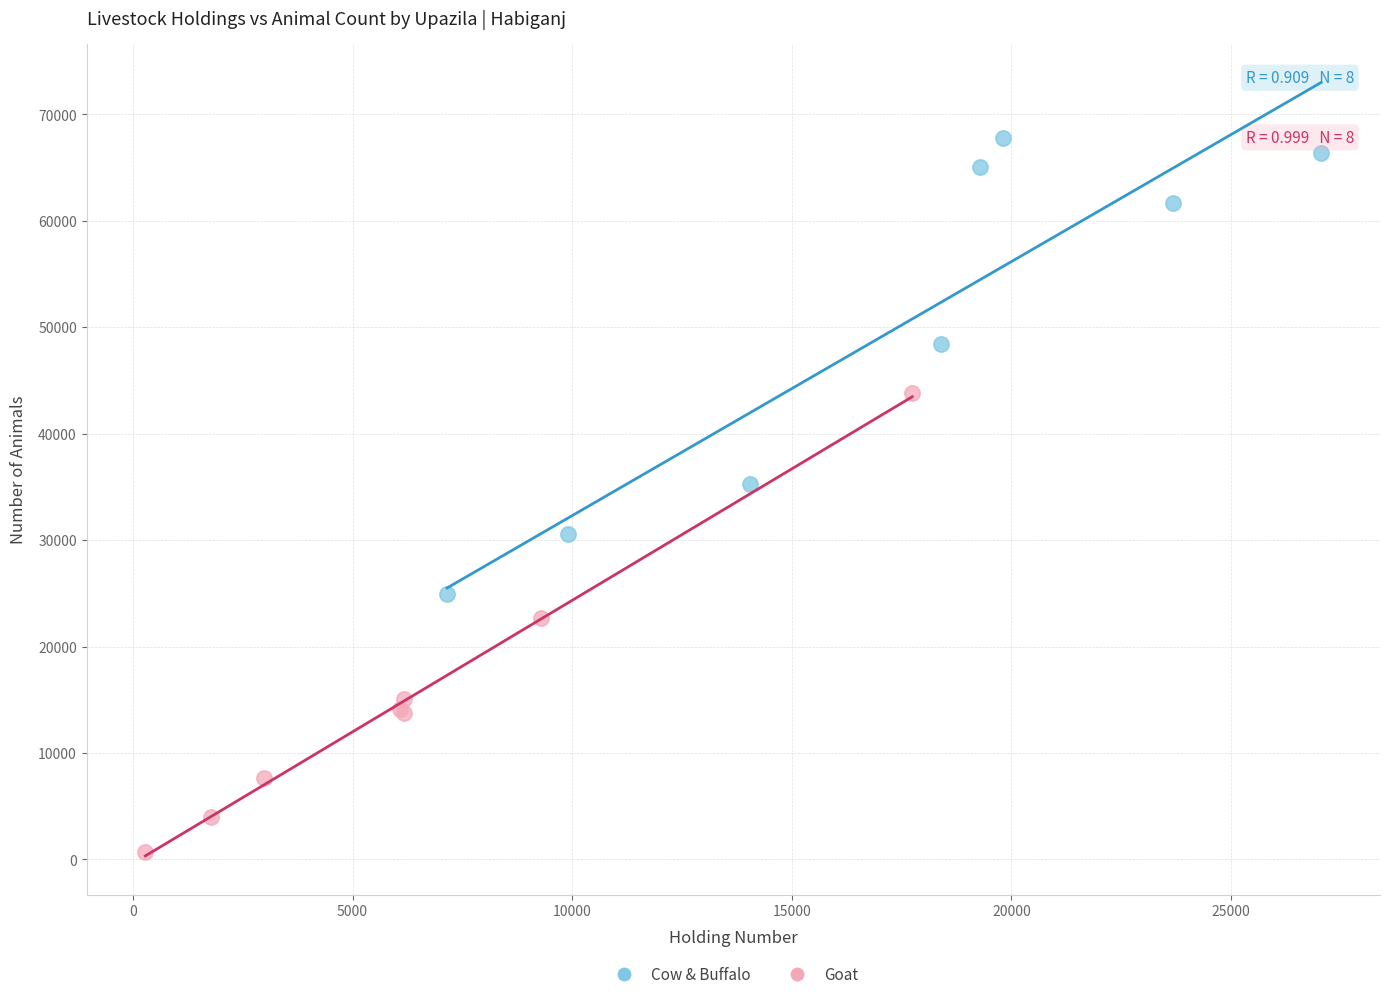

Which series contains the lowest Y value?

Goat